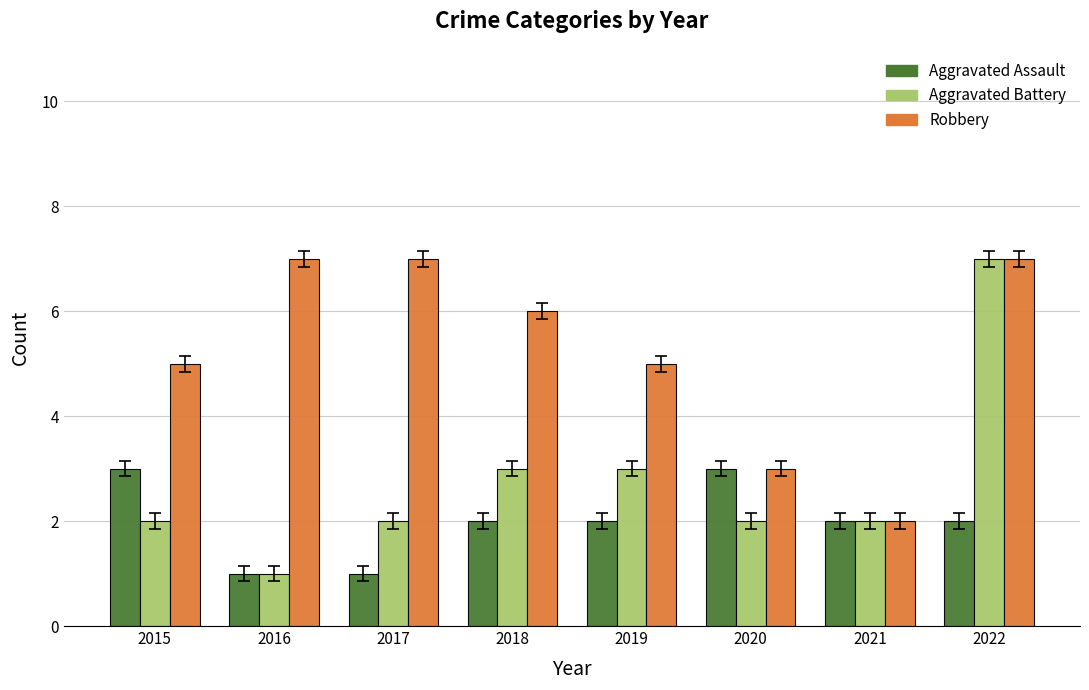

Is it true that Aggravated Battery equals 2 at 2015?

True